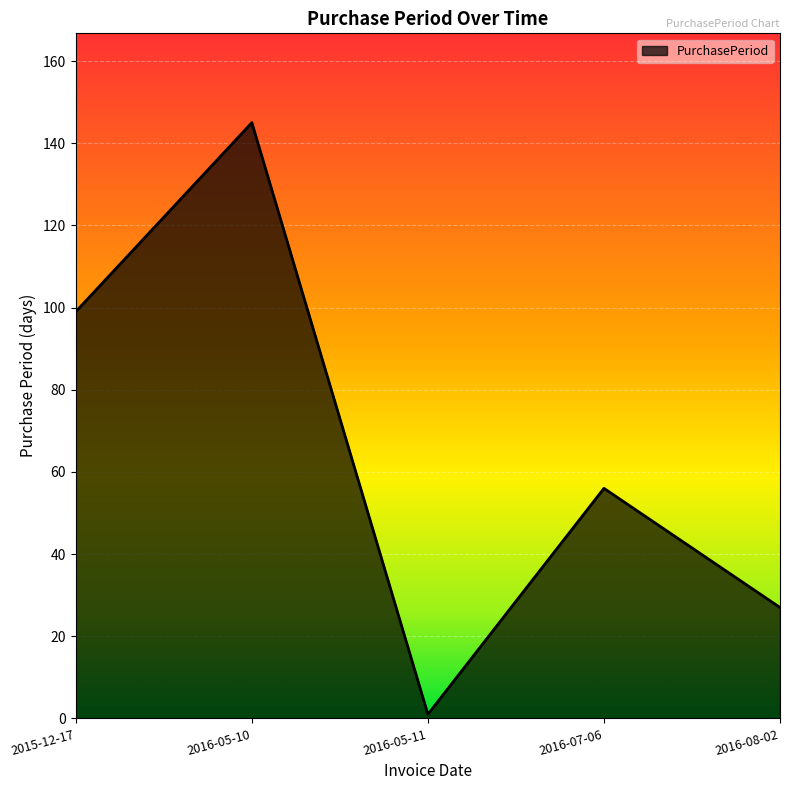

How many distinct data groups are displayed?

1